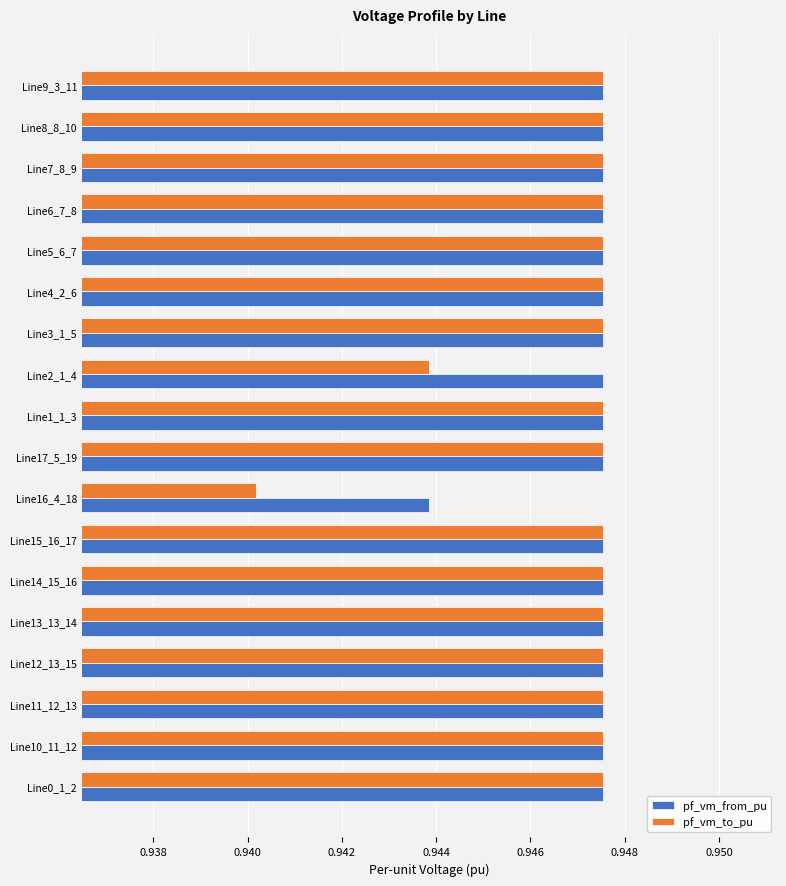

How many pf_vm_from_pu values are between 0 and 1?

18